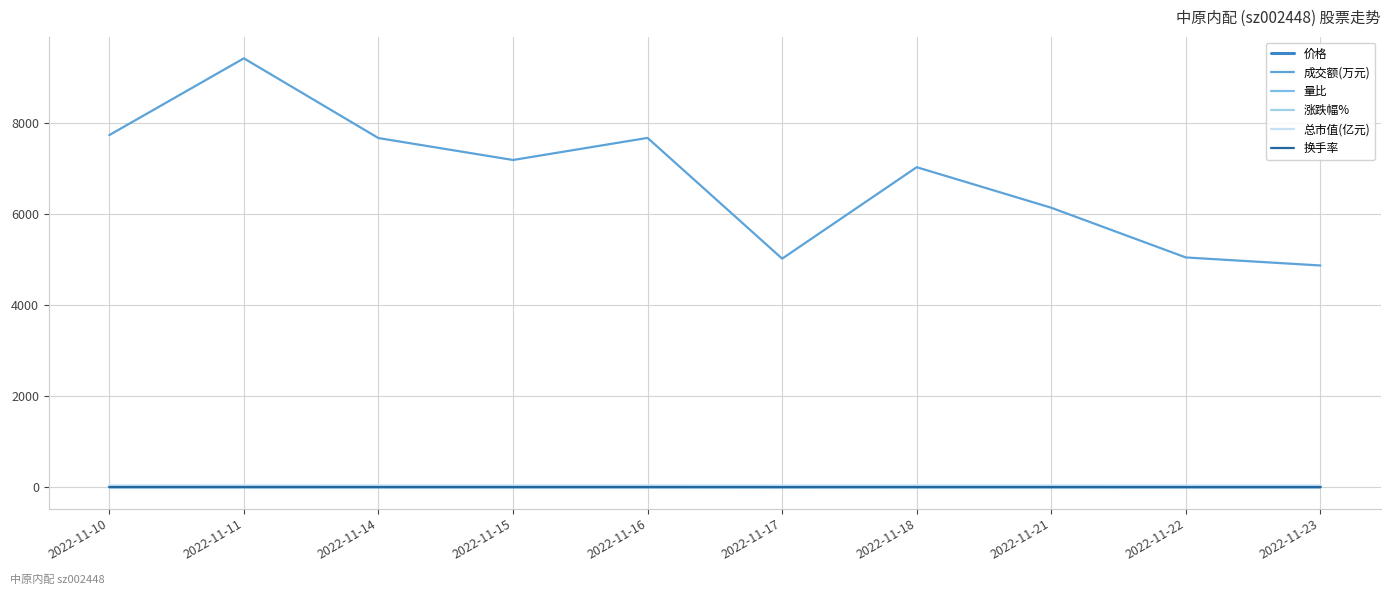

At which category is the sum across all series the highest?

2022-11-11